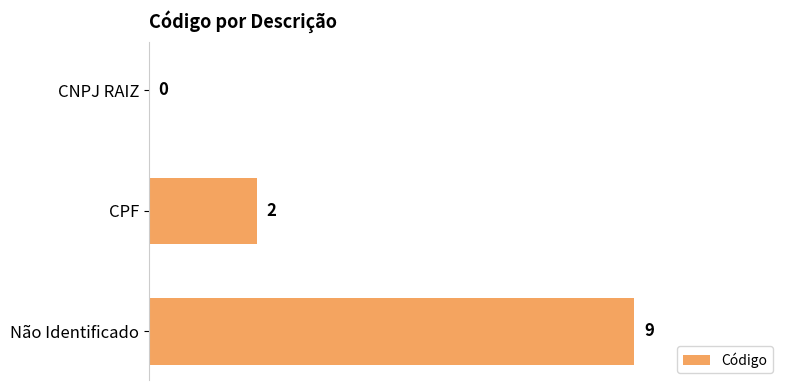

Are the bars horizontal?

Yes